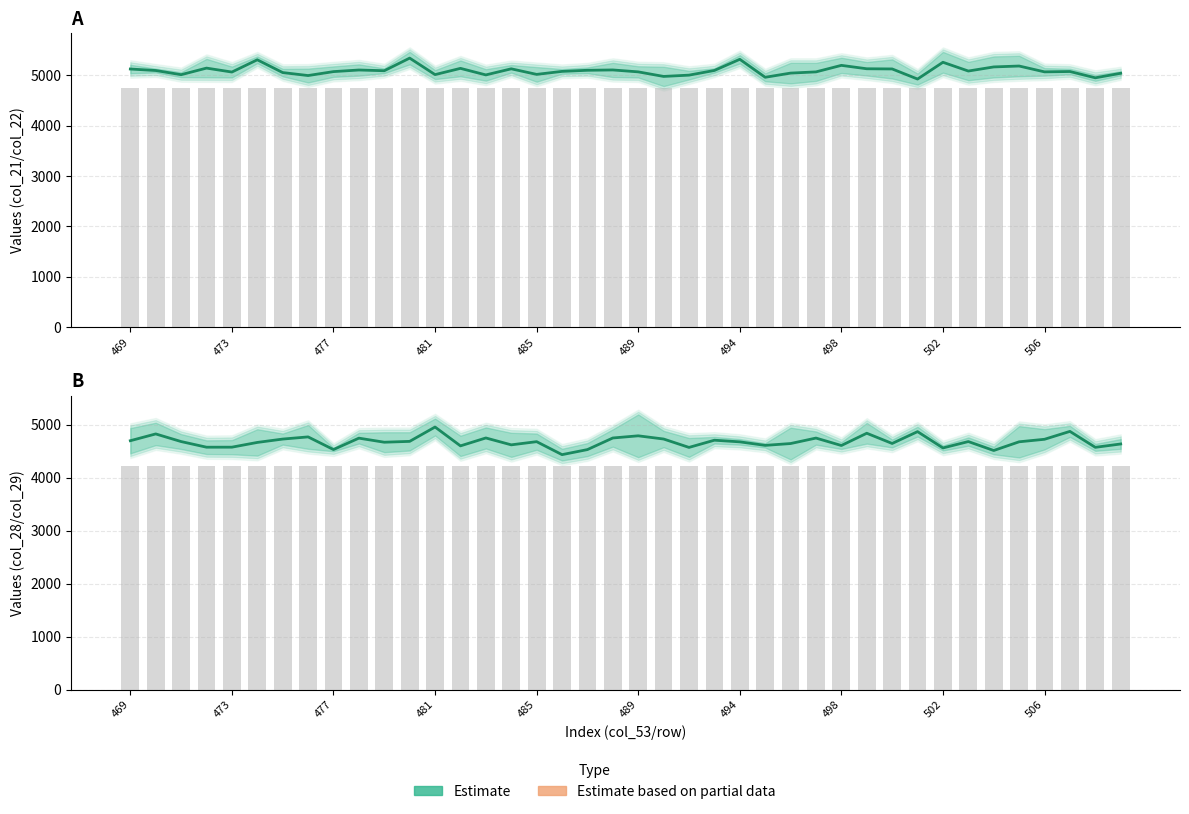

The value of Estimate (col_21/22 mid) at 489 is 5068.0. True or false?

True